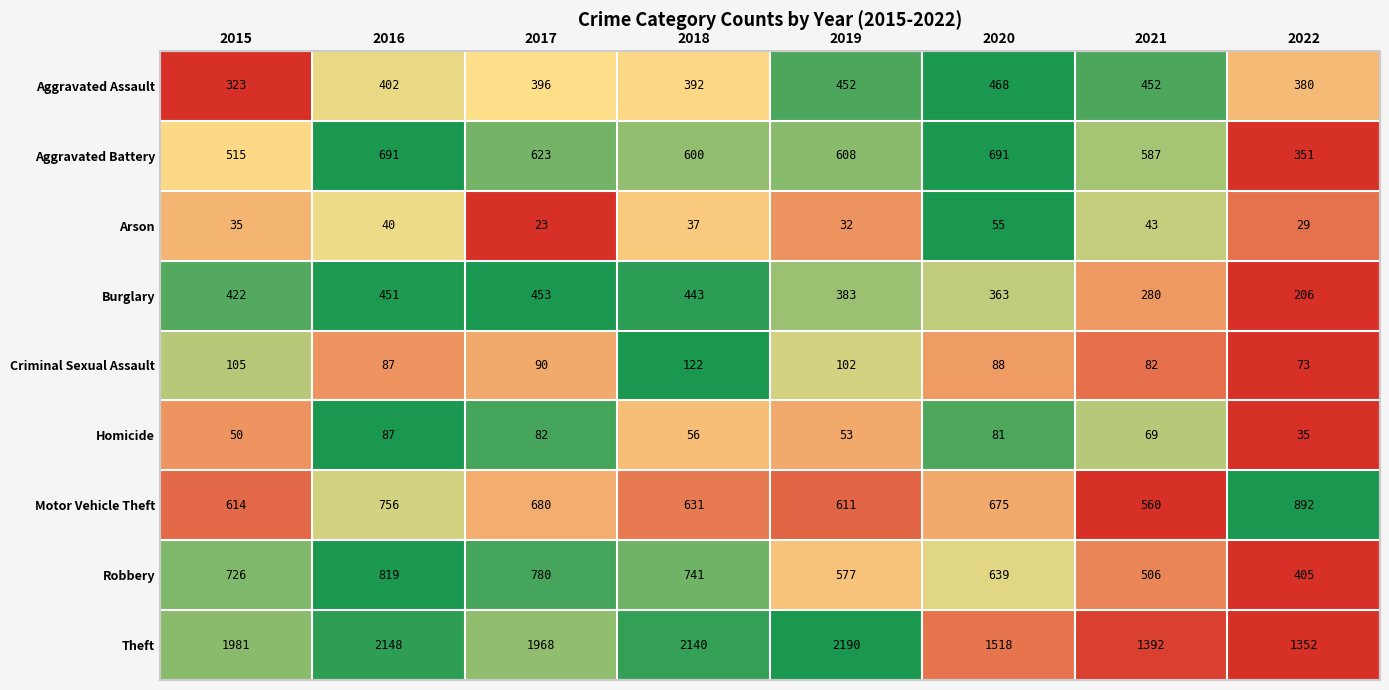

Which series changed the most between 2020 and 2021?

Robbery